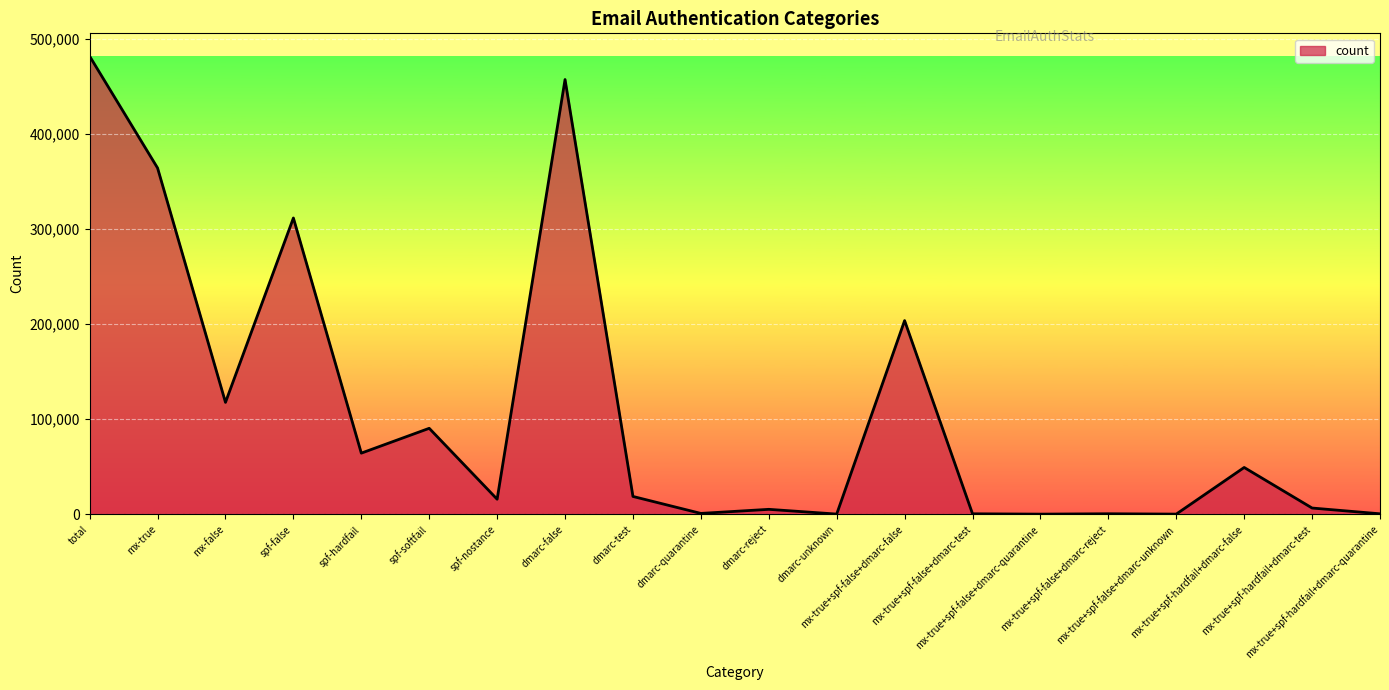

What is the greatest value displayed?

481429